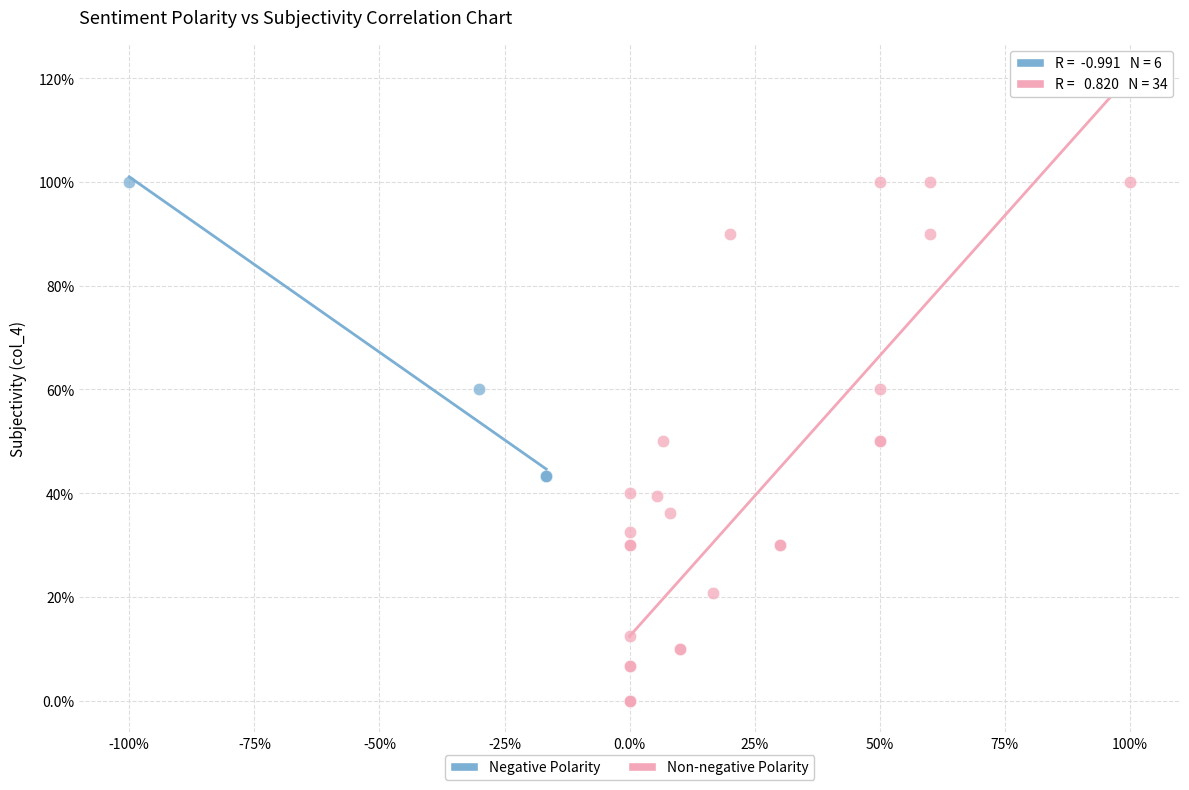

What are all the series names shown in the legend?

Negative Polarity, Non-negative Polarity